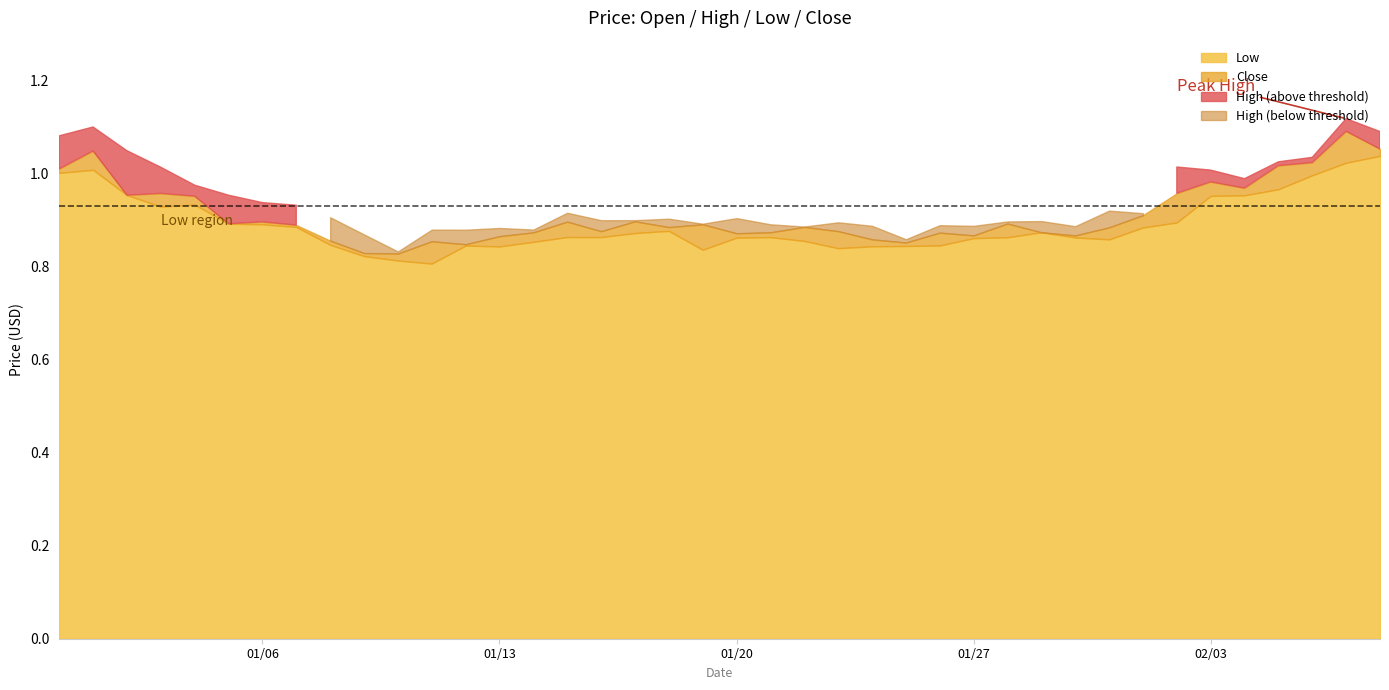

Which series changed the most between 31 and 39?

Open